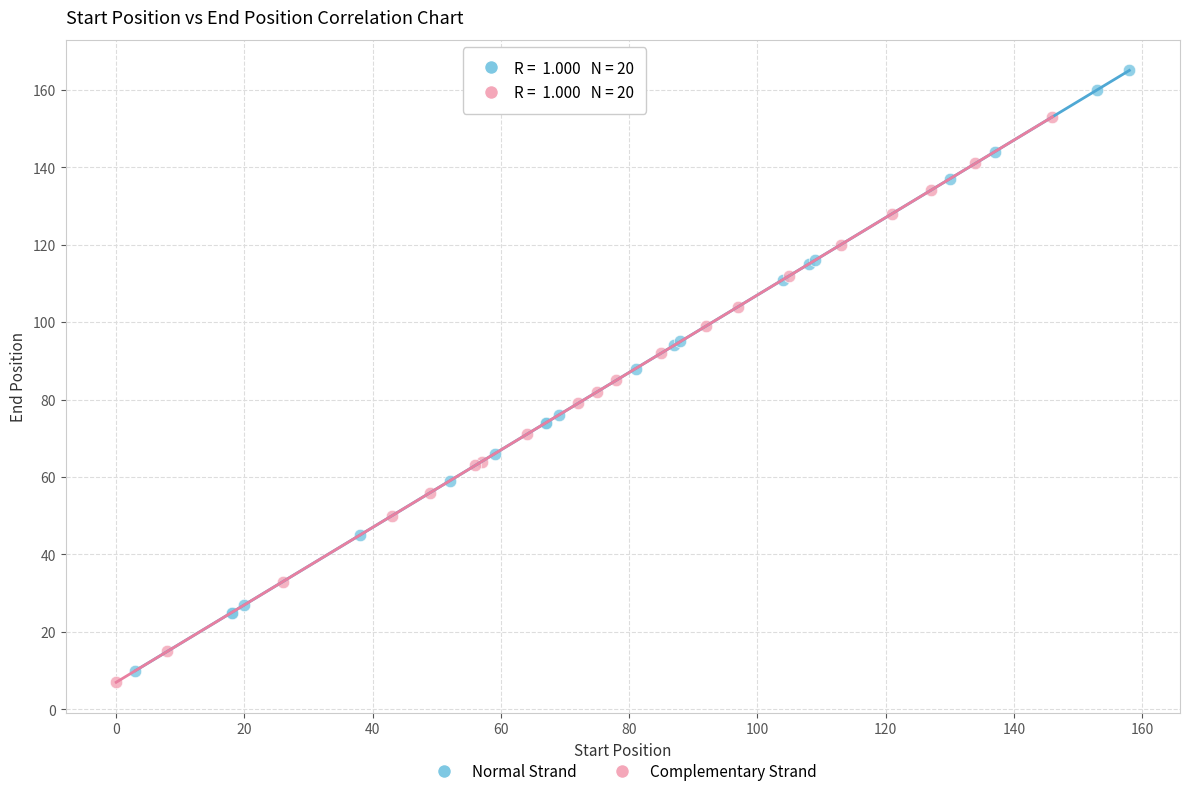

Which series contains the highest Y value?

Normal Strand